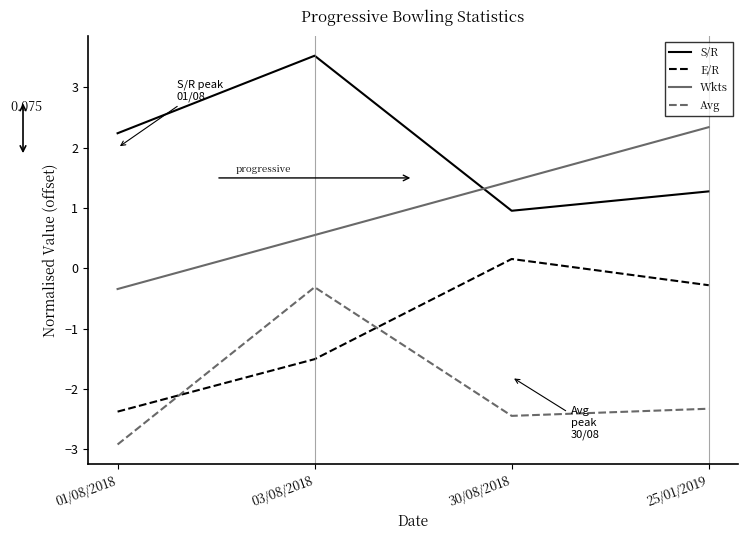

At which label is S/R closest to 2?

01/08/2018